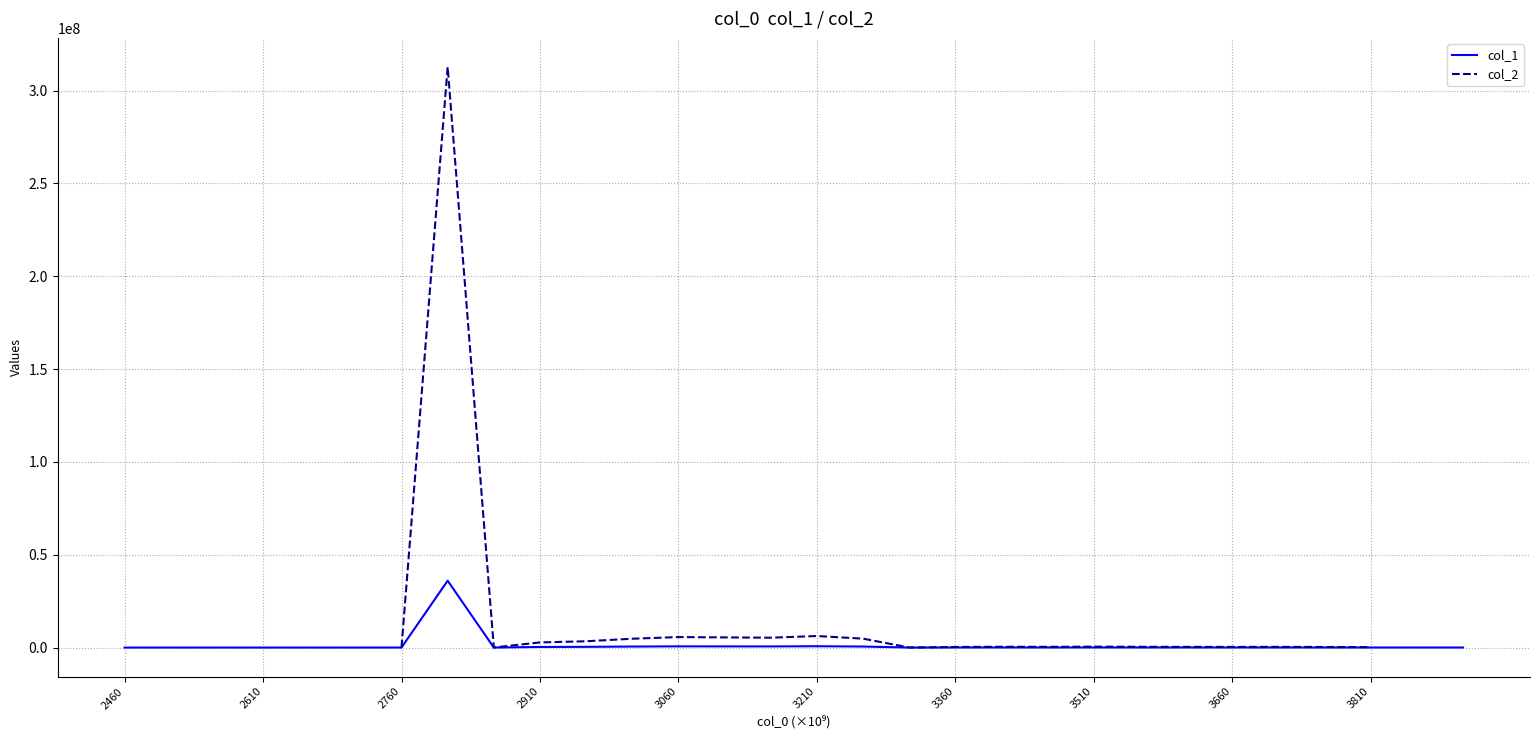

What is the difference between the maximum and minimum values in the col_1 series?

36012037.3